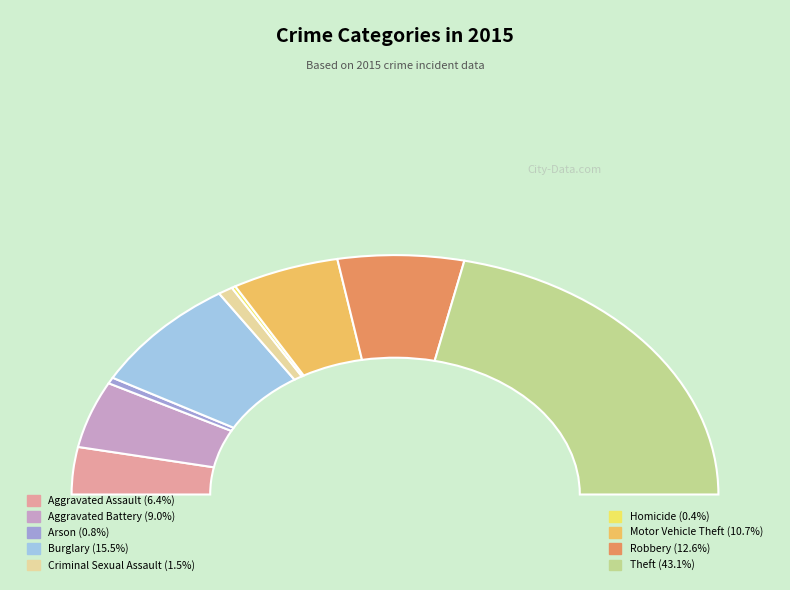

How much of the chart is everything except Aggravated Battery?

91.0%